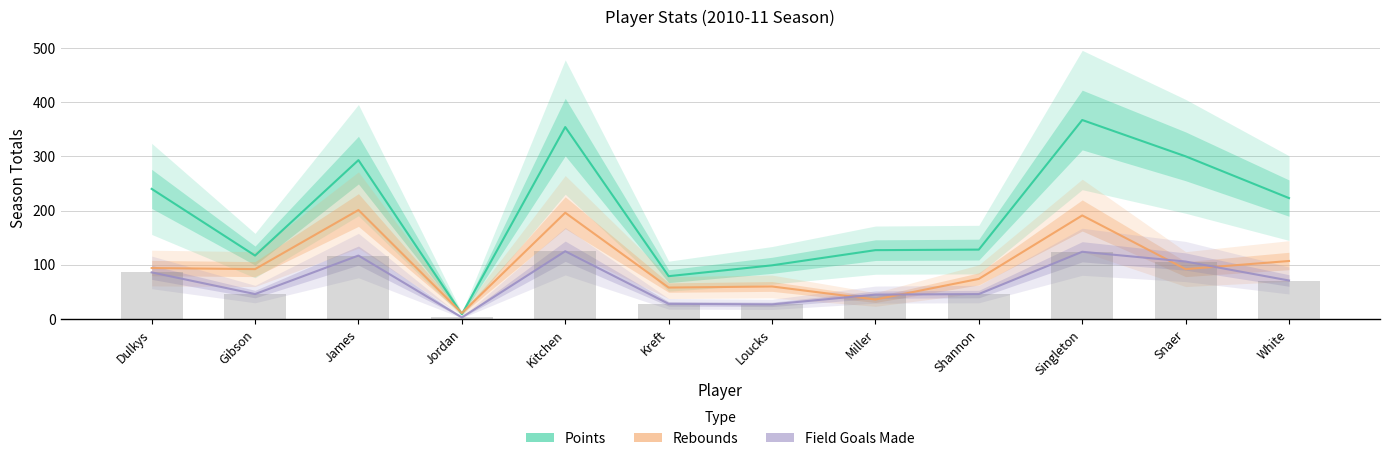

What is the total value across all series at Loucks?

186